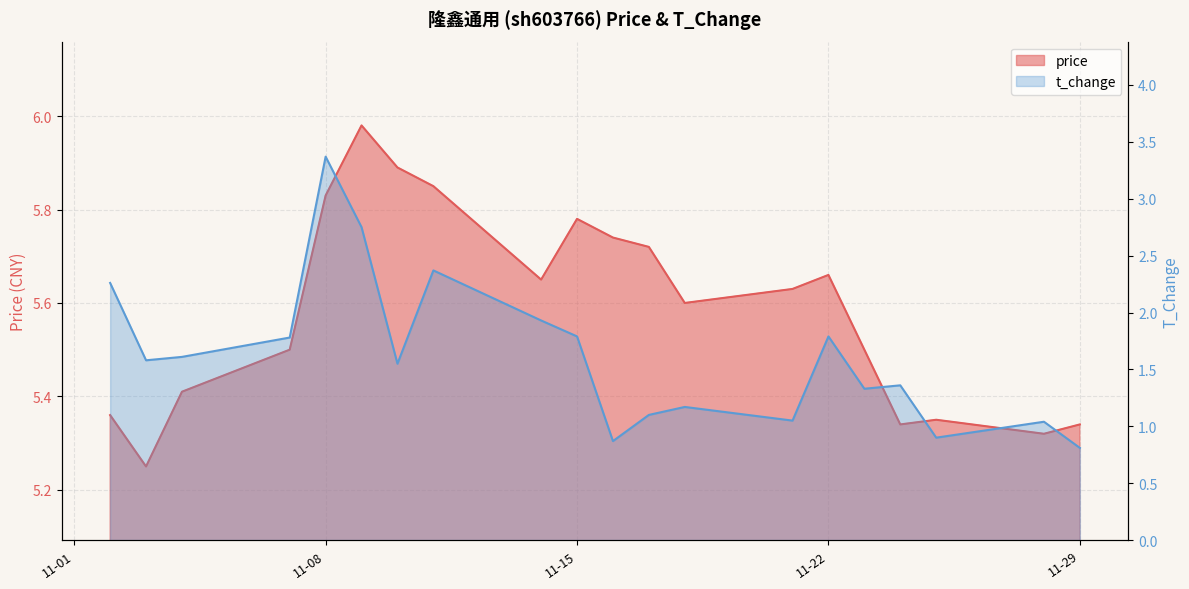

The price series shows 3.6 at 2022-11-11. True or false?

False